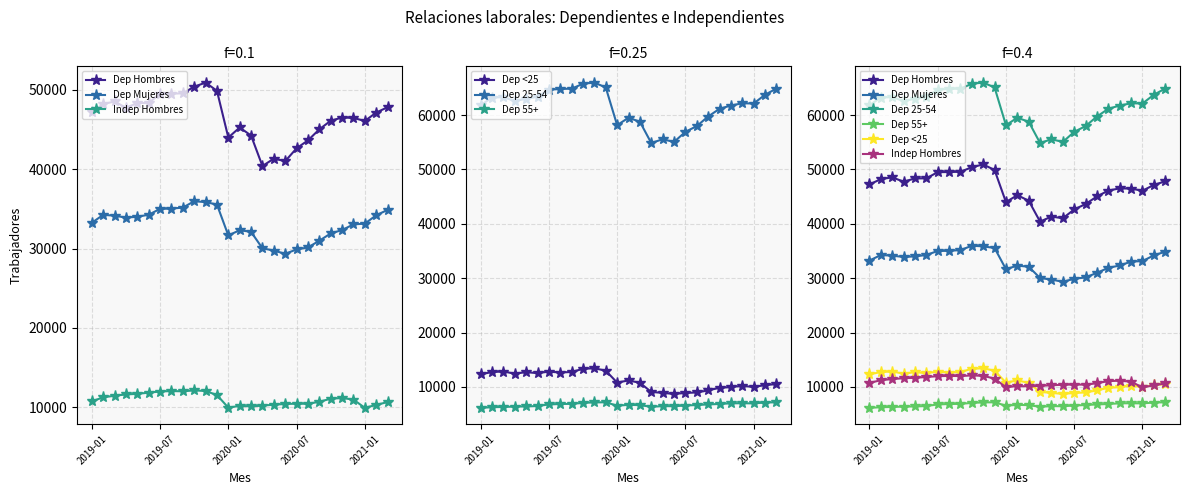

Is this an area chart (filled region under the line)?

No